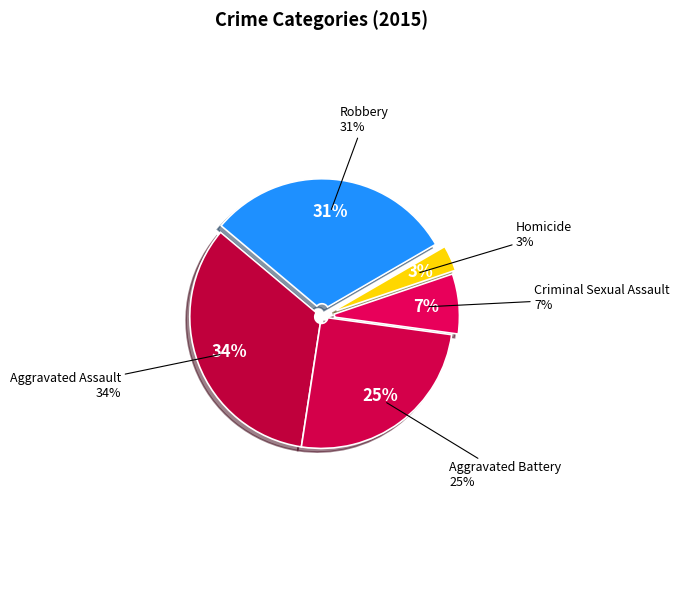

Which category has the biggest portion of the pie?

Aggravated Assault